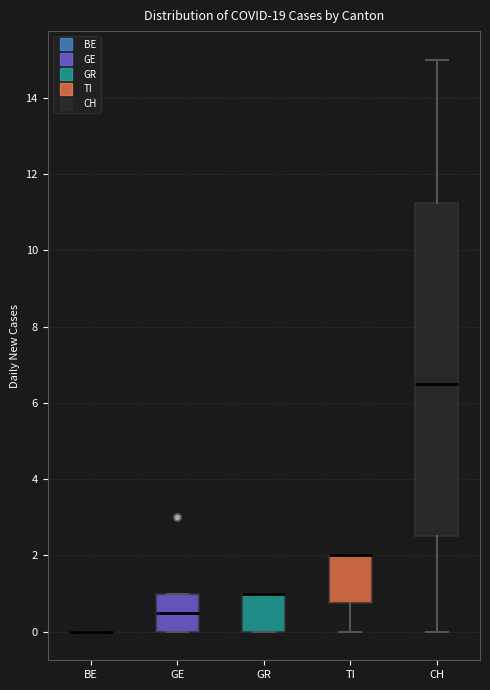

Reading left to right, read every box against the y-axis: the position of its median line, the range the box covers, and the ends of its whiskers. The values are not printed on the chart, so give them approximately, as read against the axis.

BE: box collapsed to a line at 0.0, whiskers 0.0 to 0.0
GE: median 0.6, box 0.0 to 1.0, whiskers 0.0 to 1.0
GR: median 1.0 (drawn on the box's upper edge), box 0.0 to 1.0, whiskers 0.0 to 1.0
TI: median 2.0 (drawn on the box's upper edge), box 0.8 to 2.0, whiskers 0.0 to 2.0
CH: median 6.6, box 2.6 to 11.2, whiskers 0.0 to 15.0